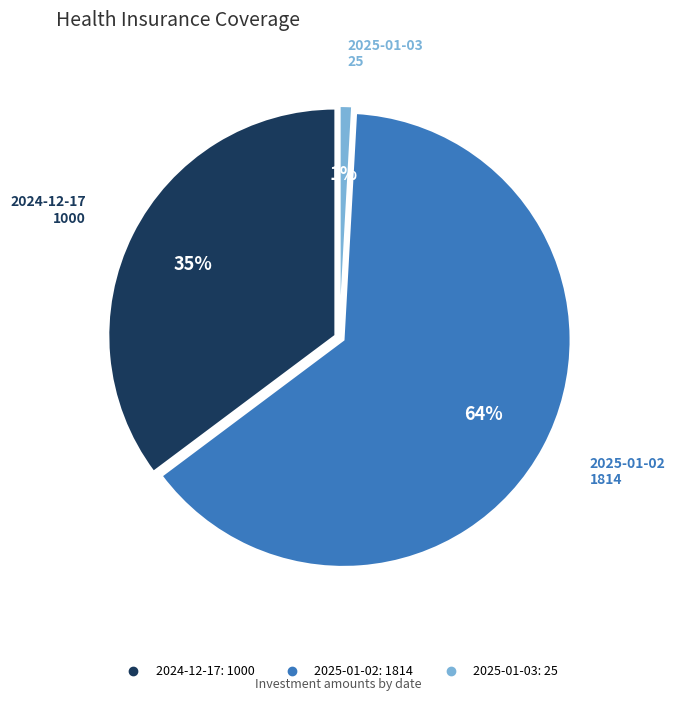

What is the smallest slice in the pie chart?

2025-01-03